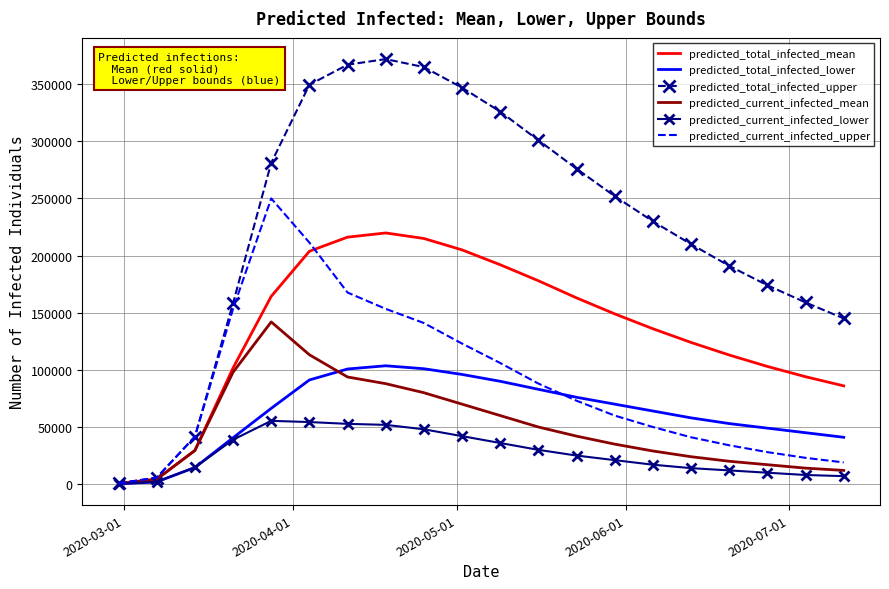

What is the highest value of the predicted_total_infected_upper series?

371982